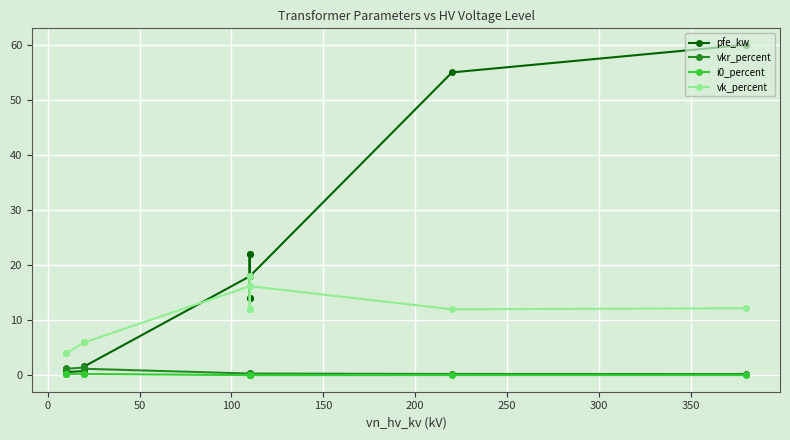

What is the lowest value of the vkr_percent series?

0.2